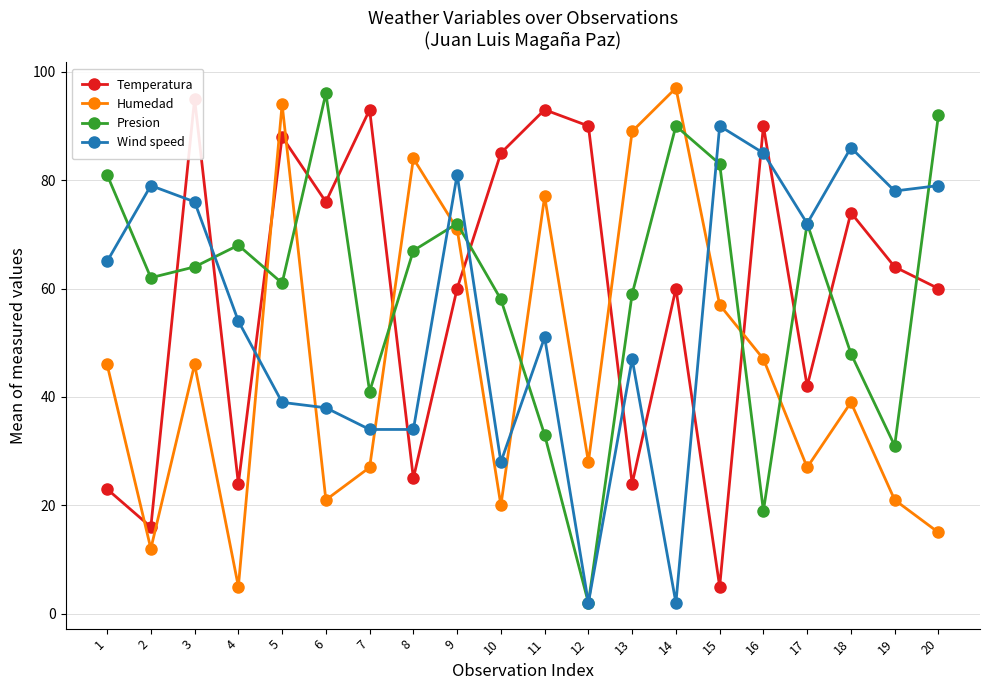

At which label does Wind speed first exceed 65?

2